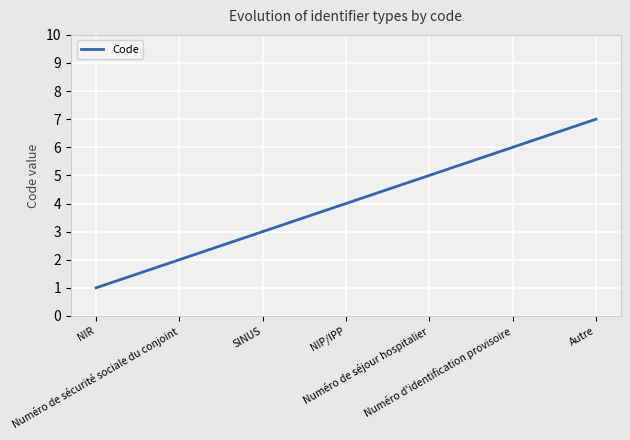

What is the greatest value displayed?

7